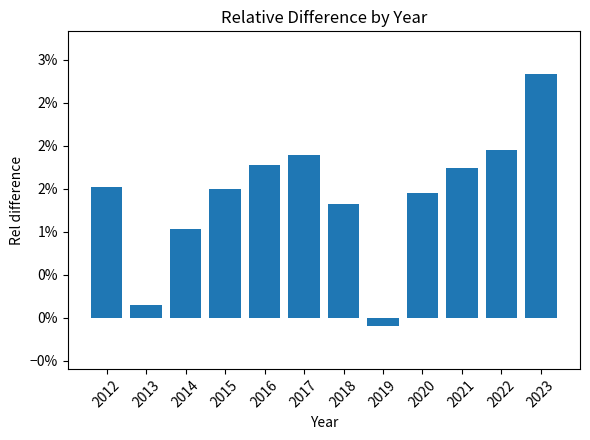

At which category does the chart reach its minimum across all series?

2019